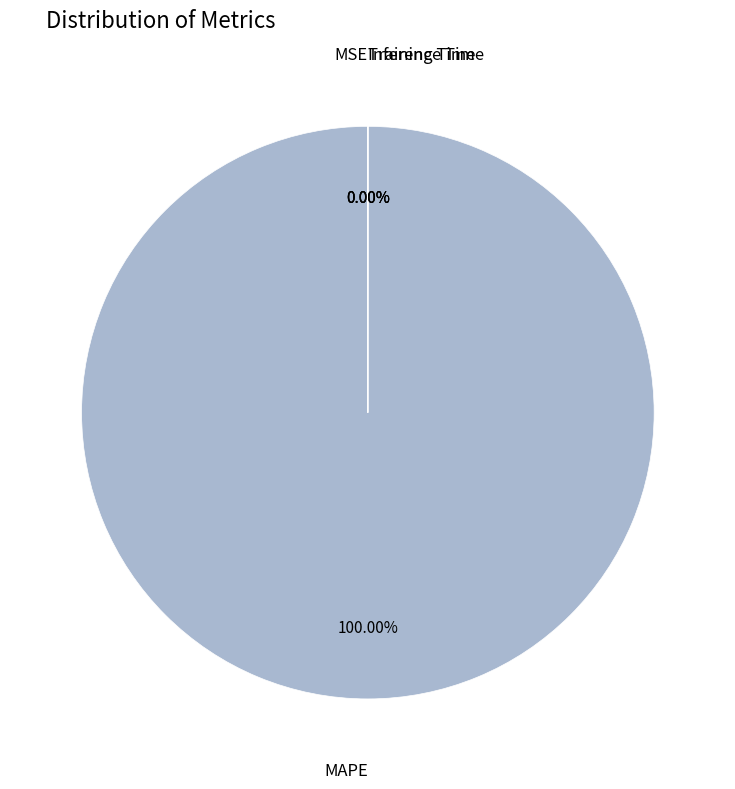

How many segments does this pie chart have?

4